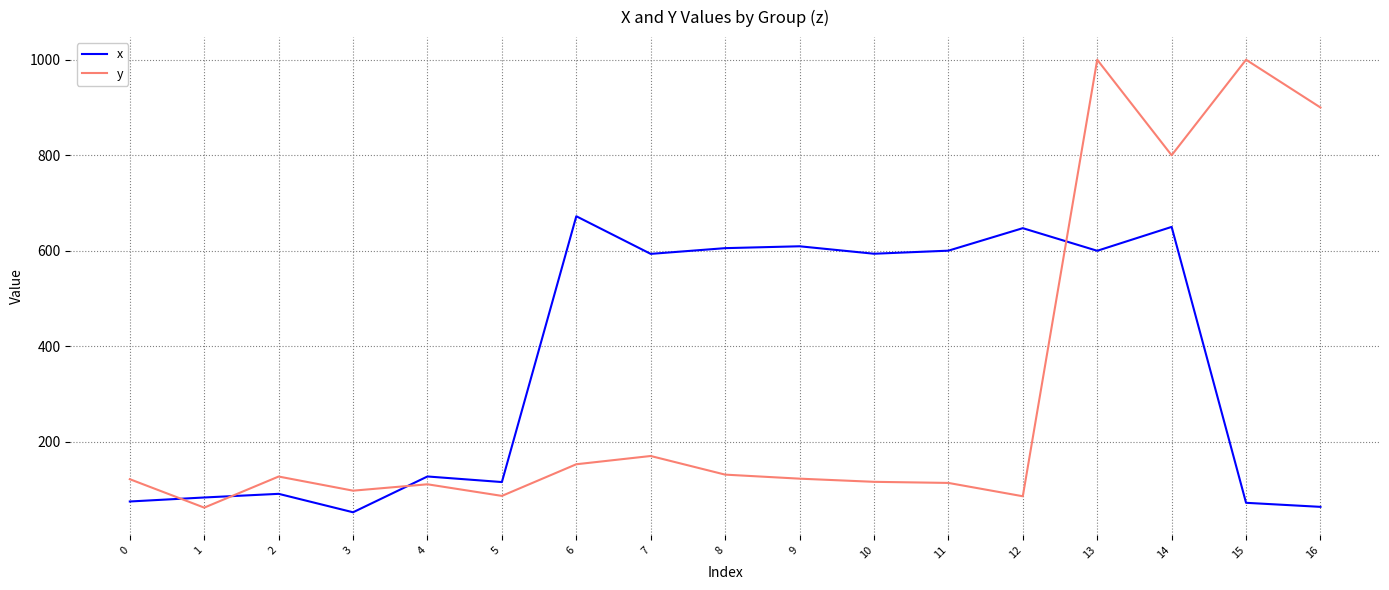

After their last crossing, which series has the higher values: x or y?

y